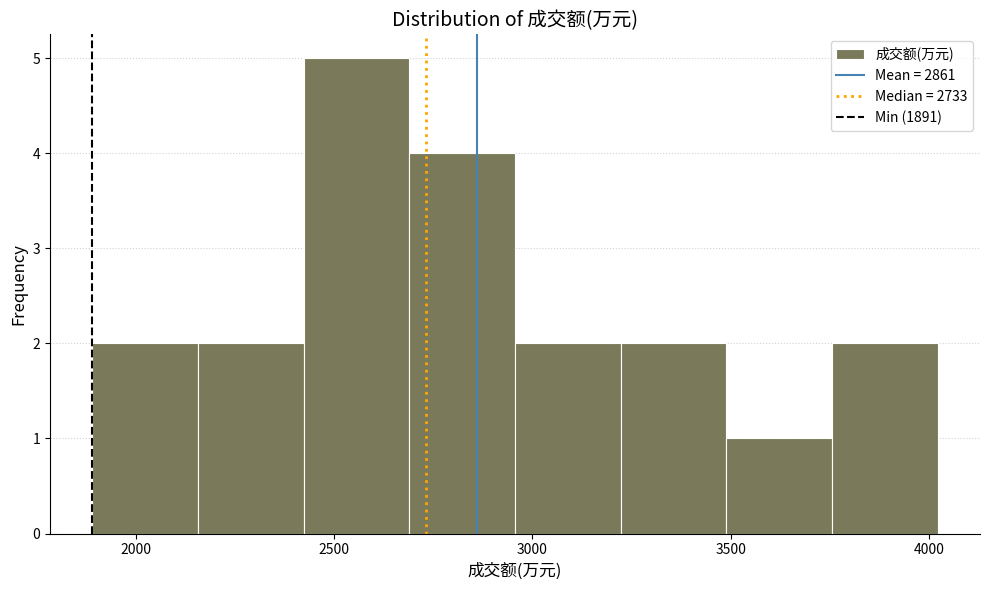

Reading left to right, list every bar in this chart as the range it spans on the x-axis followed by its height. Neither the bar edges nor the heights are printed on the chart, so give them approximately, as read against the axes.

1900 to 2150: 2
2150 to 2400: 2
2400 to 2700: 5
2700 to 2950: 4
2950 to 3200: 2
3200 to 3500: 2
3500 to 3750: 1
3750 to 4000: 2